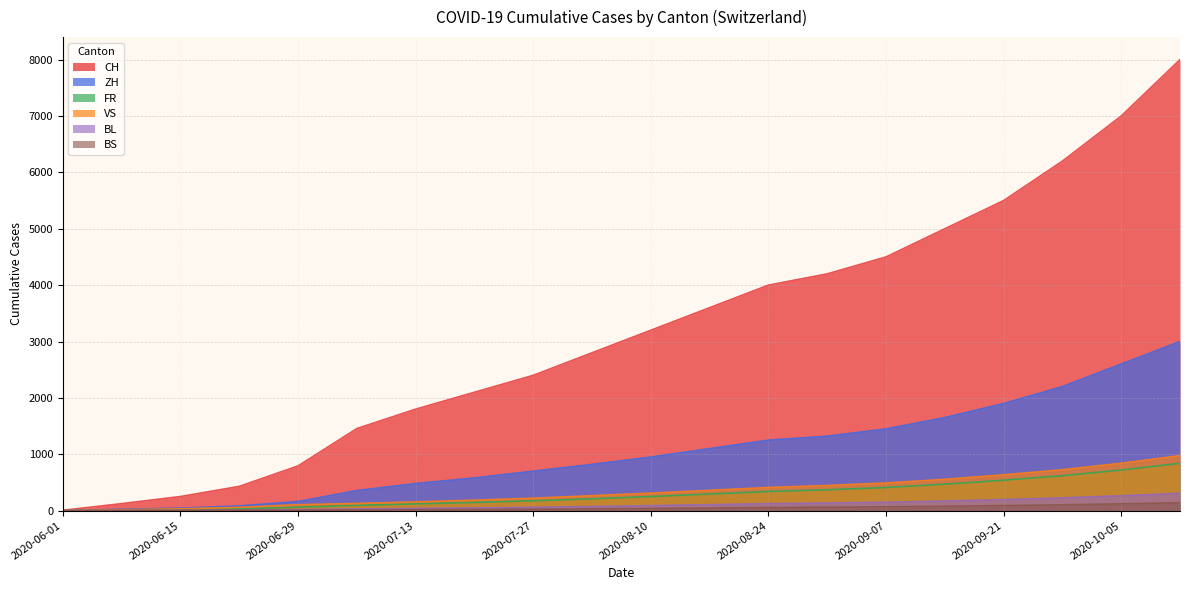

At which label is BS closest to 70?

2020-09-07